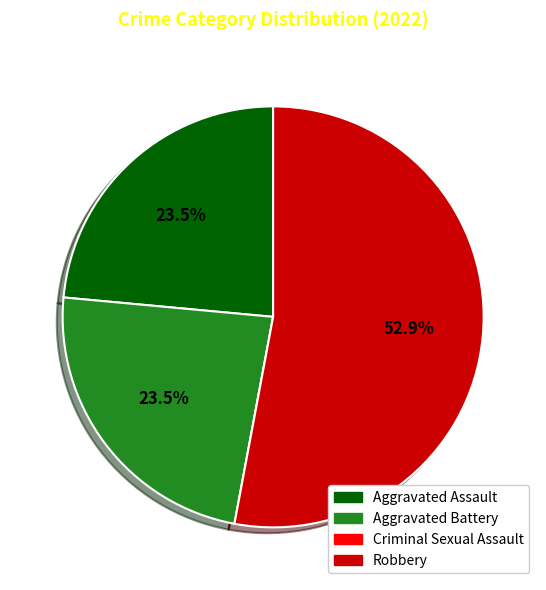

Combined, what portion of the pie is Aggravated Battery and Robbery?

76.5%